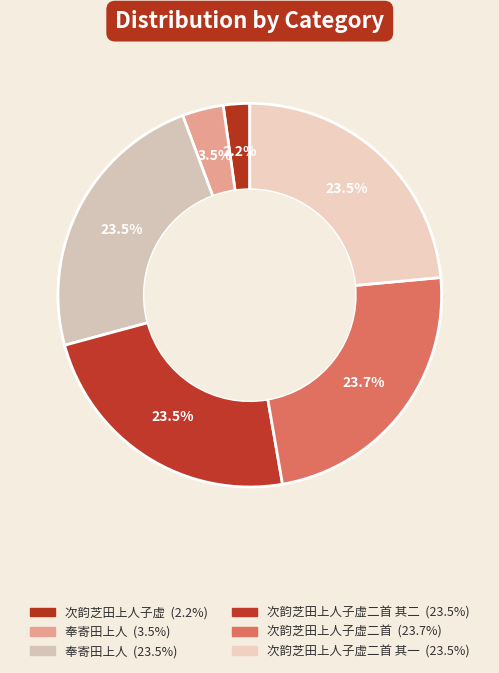

How many segments does this pie chart have?

6